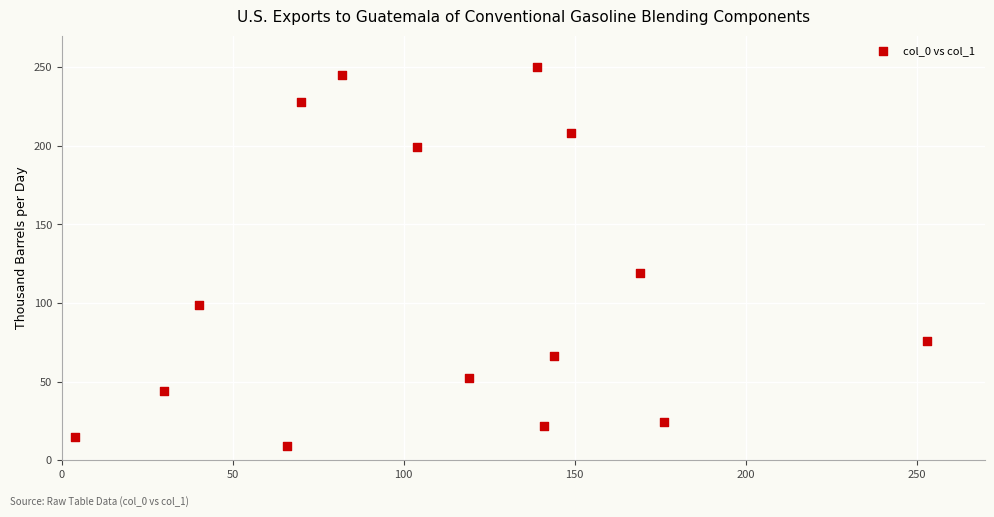

What is the range of X values (max minus min)?

249